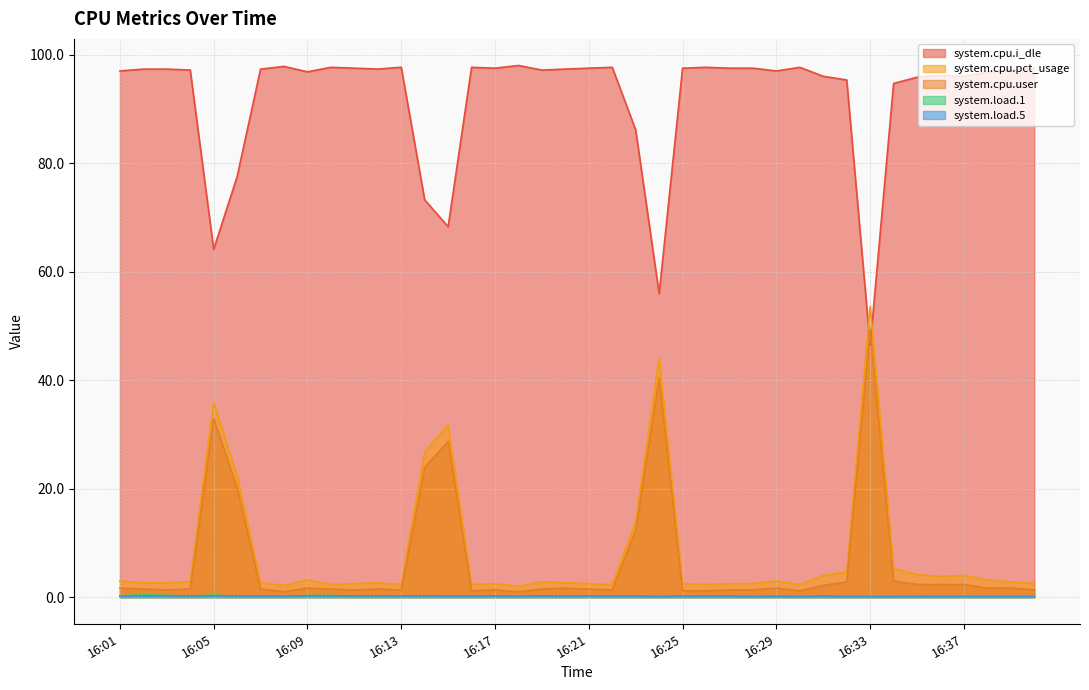

Reading left to right, what are all the values shown in this chart?

system.cpu.i_dle: 97.0	97.3	97.3	97.2	64.1	77.5	97.3	97.8	96.8	97.7	97.5	97.3	97.7	73.2	68.3	97.7	97.5	98.0	97.2	97.3	97.5	97.7	86.1	55.9	97.5	97.7	97.5	97.5	97.0	97.7	96.0	95.3	46.4	94.7	95.8	96.2	96.0	96.8	97.2	97.5
system.cpu.pct_usage: 3.0	2.7	2.7	2.8	35.9	22.5	2.7	2.2	3.2	2.3	2.5	2.7	2.3	26.8	31.7	2.3	2.5	2.0	2.9	2.7	2.5	2.3	13.9	44.1	2.5	2.3	2.5	2.5	3.0	2.3	4.0	4.7	53.6	5.3	4.2	3.8	4.0	3.2	2.9	2.5
system.cpu.user: 1.7	1.5	1.3	1.5	32.9	20.2	1.5	1.0	1.7	1.5	1.3	1.5	1.3	23.9	28.7	1.2	1.3	1.0	1.5	1.7	1.5	1.3	12.4	40.4	1.2	1.2	1.3	1.3	1.7	1.2	2.2	2.8	49.2	3.0	2.3	2.3	2.3	1.7	1.7	1.3
system.load.1: 0.3	0.4	0.3	0.2	0.4	0.2	0.1	0.1	0.3	0.3	0.2	0.2	0.1	0.2	0.1	0.1	0.2	0.1	0.2	0.1	0.2	0.1	0.2	0.1	0.2	0.1	0.1	0.1	0.1	0.1	0.2	0.1	0.1	0.1	0.2	0.1	0.1	0.1	0.2	0.1
system.load.5: 0.1	0.2	0.2	0.2	0.2	0.2	0.2	0.2	0.2	0.2	0.2	0.2	0.2	0.2	0.2	0.2	0.2	0.2	0.2	0.2	0.2	0.2	0.2	0.1	0.2	0.2	0.2	0.1	0.1	0.1	0.1	0.1	0.1	0.1	0.1	0.1	0.1	0.1	0.1	0.1